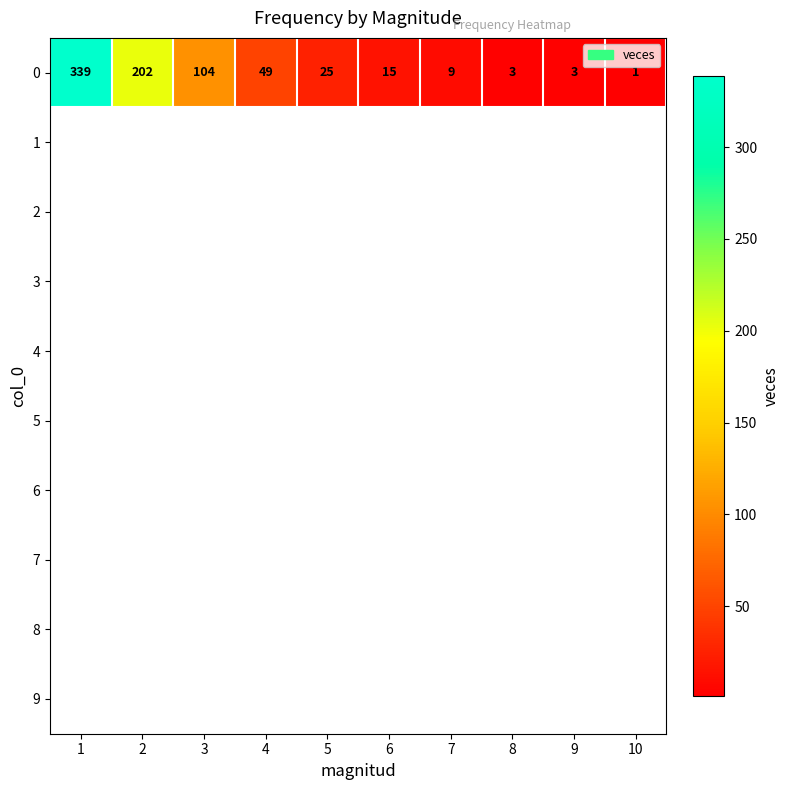

What is the difference between the values at 8 and 3?

101